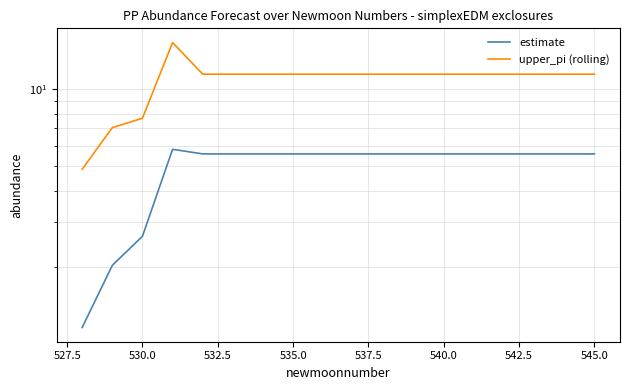

Reading left to right, what are all the values shown in this chart?

estimate: 1.2	2.0	2.6	5.8	5.6	5.6	5.6	5.6	5.6	5.6	5.6	5.6	5.6	5.6	5.6	5.6	5.6	5.6
upper_pi (rolling): 4.8	7.1	7.7	15.2	11.4	11.4	11.4	11.4	11.4	11.4	11.4	11.4	11.4	11.4	11.4	11.4	11.4	11.4